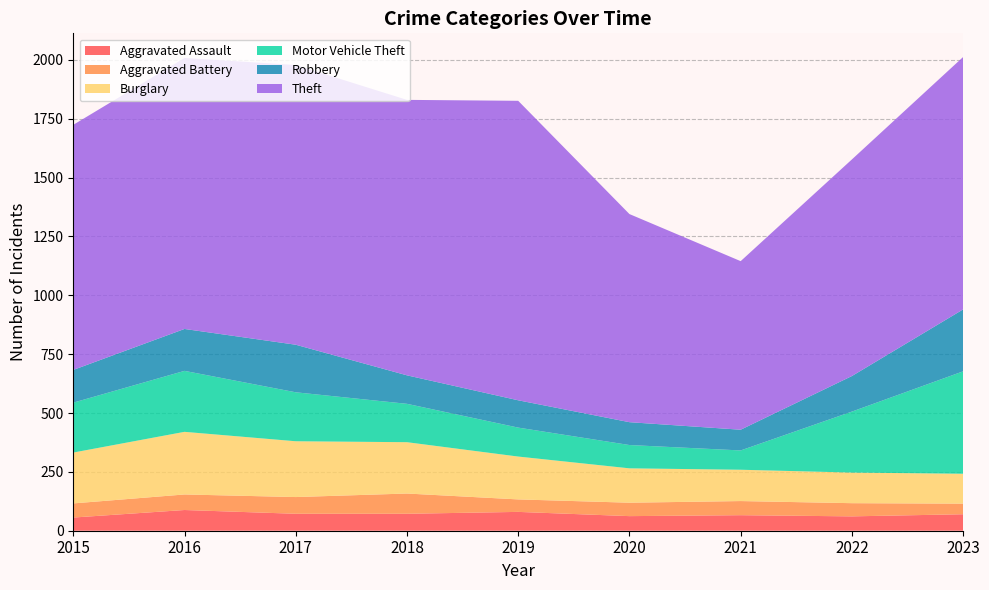

Reading left to right, transcribe all the data shown in this chart.

Aggravated Assault: 56	88	72	72	80	62	66	61	70
Aggravated Battery: 60	66	71	86	53	57	60	56	45
Burglary: 216	266	237	218	182	146	133	130	127
Motor Vehicle Theft: 212	259	208	163	123	99	82	259	435
Robbery: 139	178	202	121	116	97	88	151	263
Theft: 1041	1151	1188	1170	1272	884	716	920	1072